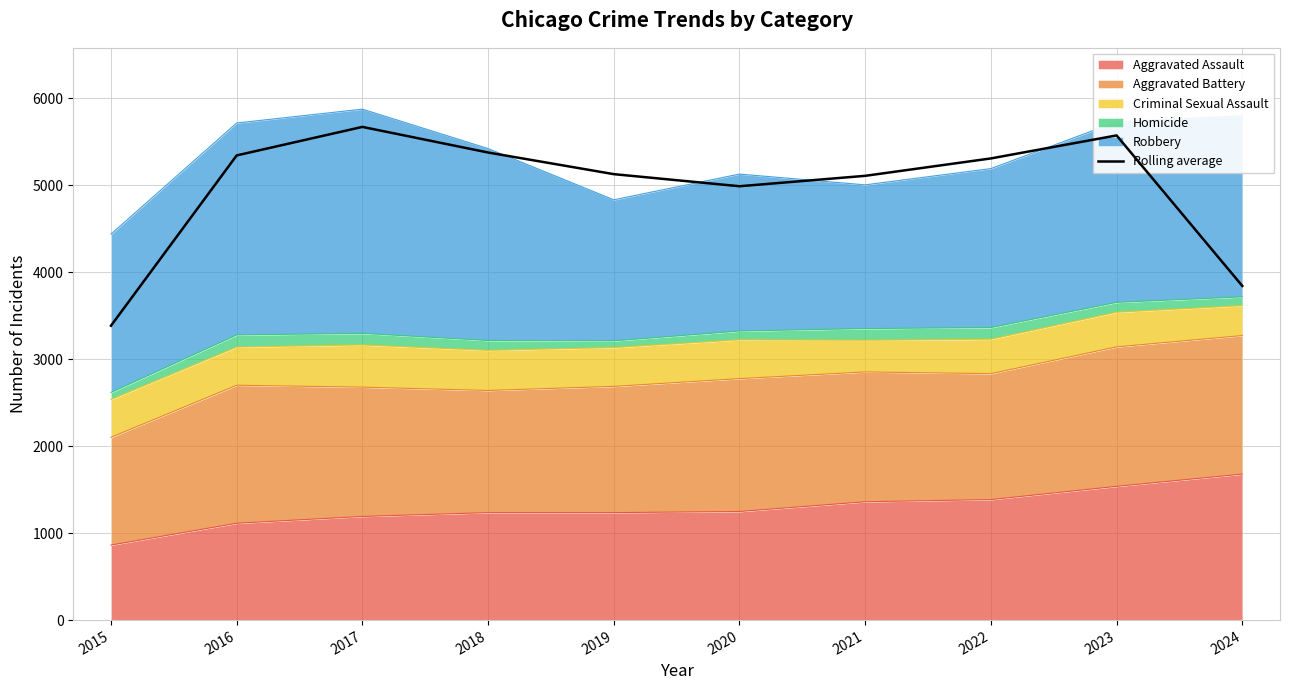

How many interior local valleys (lower than both neighbors) does the data have?

1